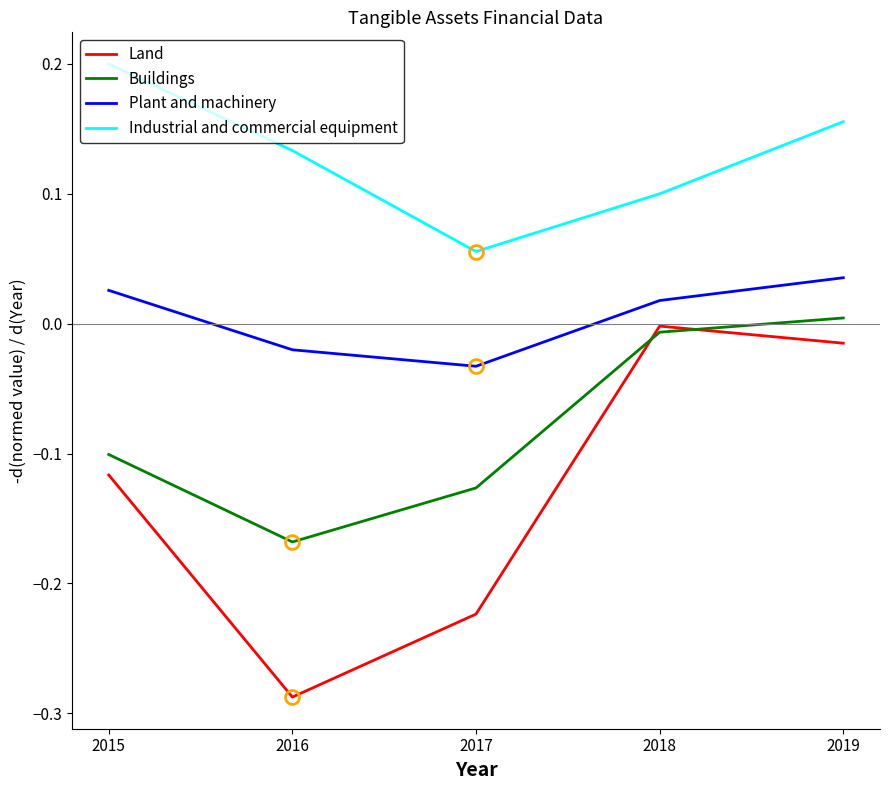

How many values in Buildings are below zero?

4